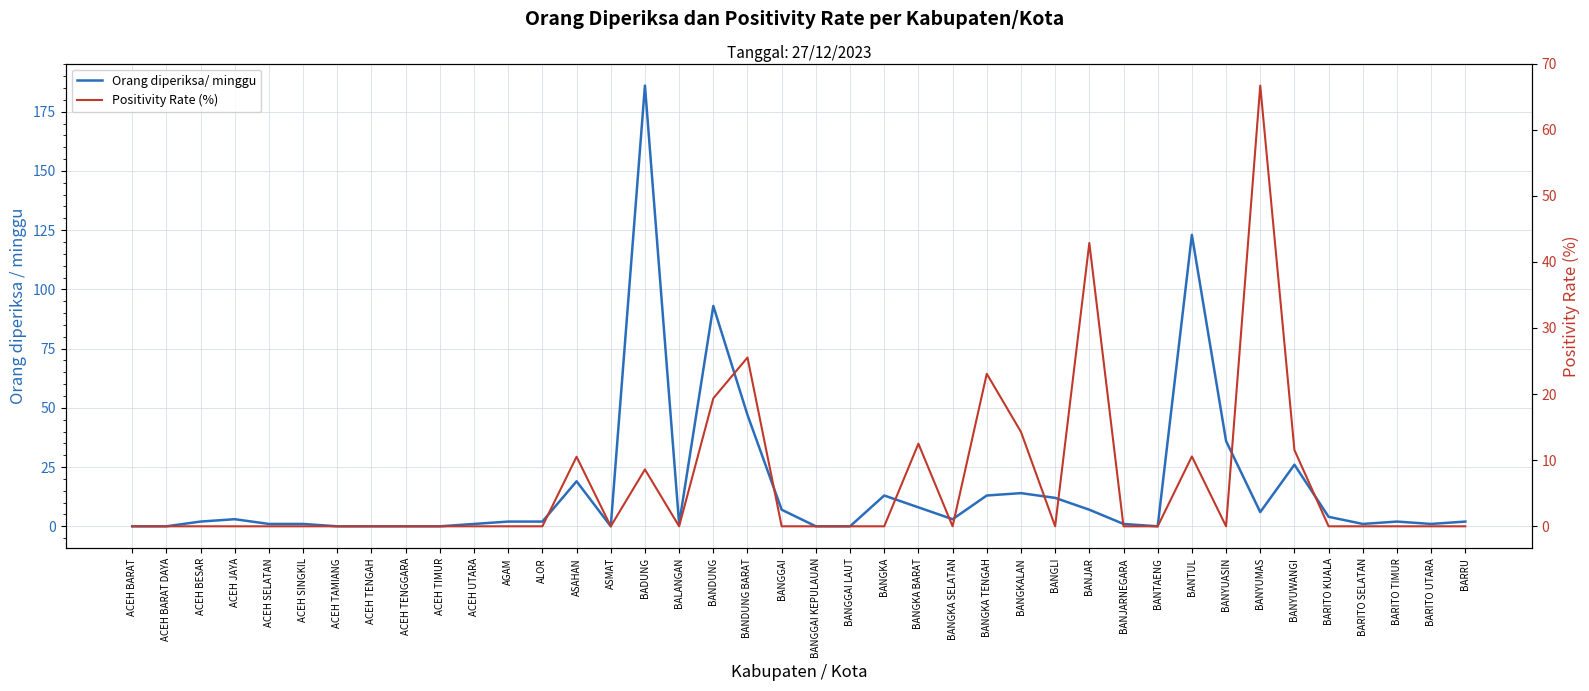

Does the chart have visible grid lines?

Yes